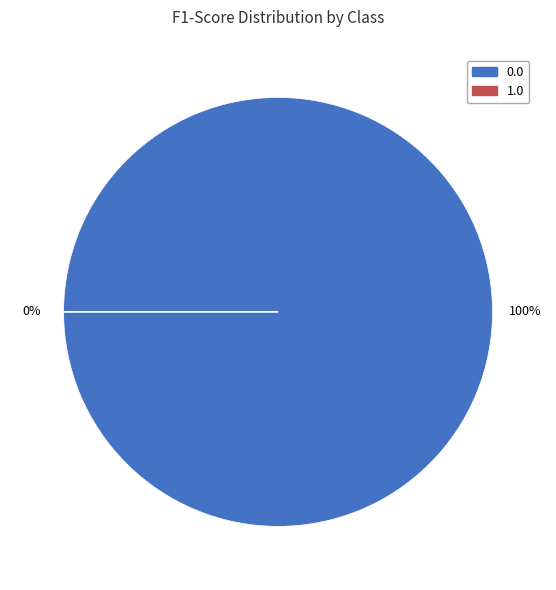

The 1.0 slice represents 10% of the pie. True or false?

False